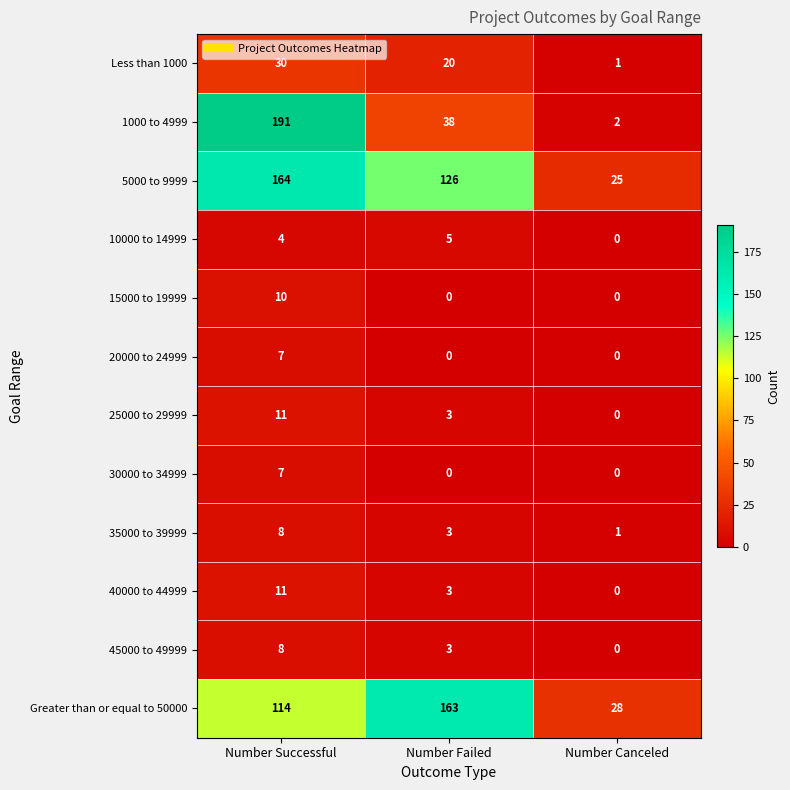

Rank the categories by 5000 to 9999 value from lowest to highest.

Number Canceled, Number Failed, Number Successful